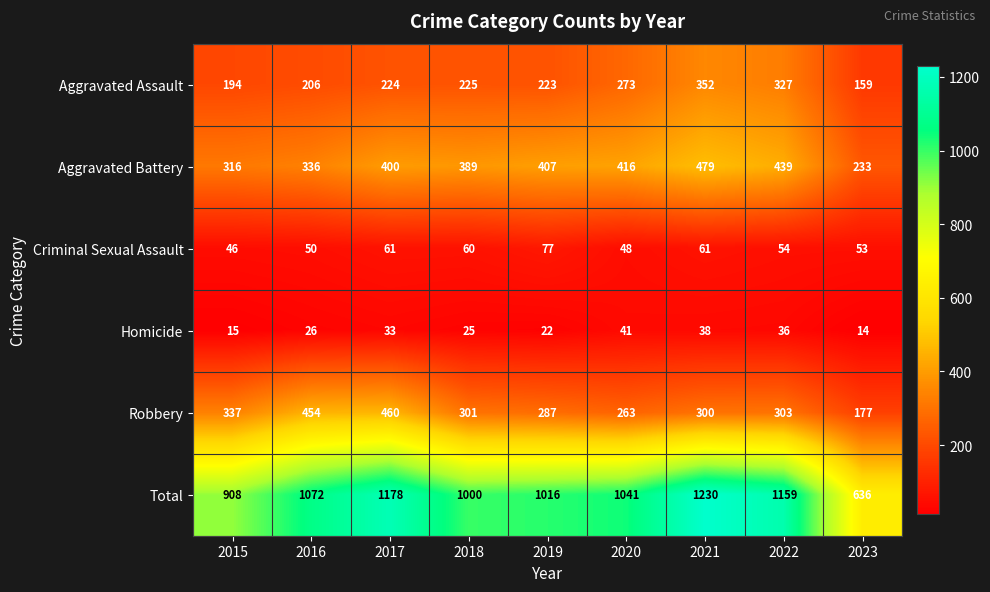

True or false: Homicide has a value of 36 at 2022.

True